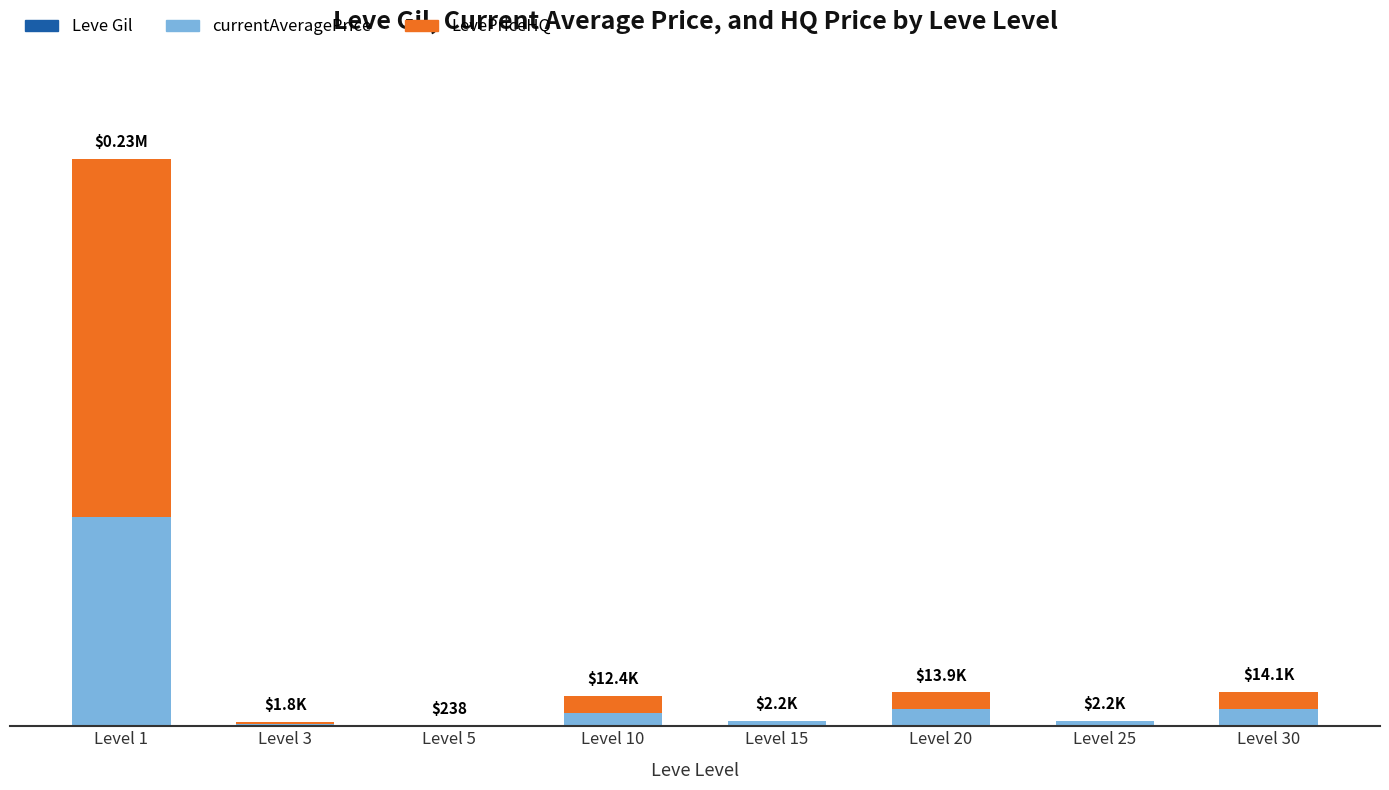

At which label does LevePriceHQ first exceed 6900?

Level 1